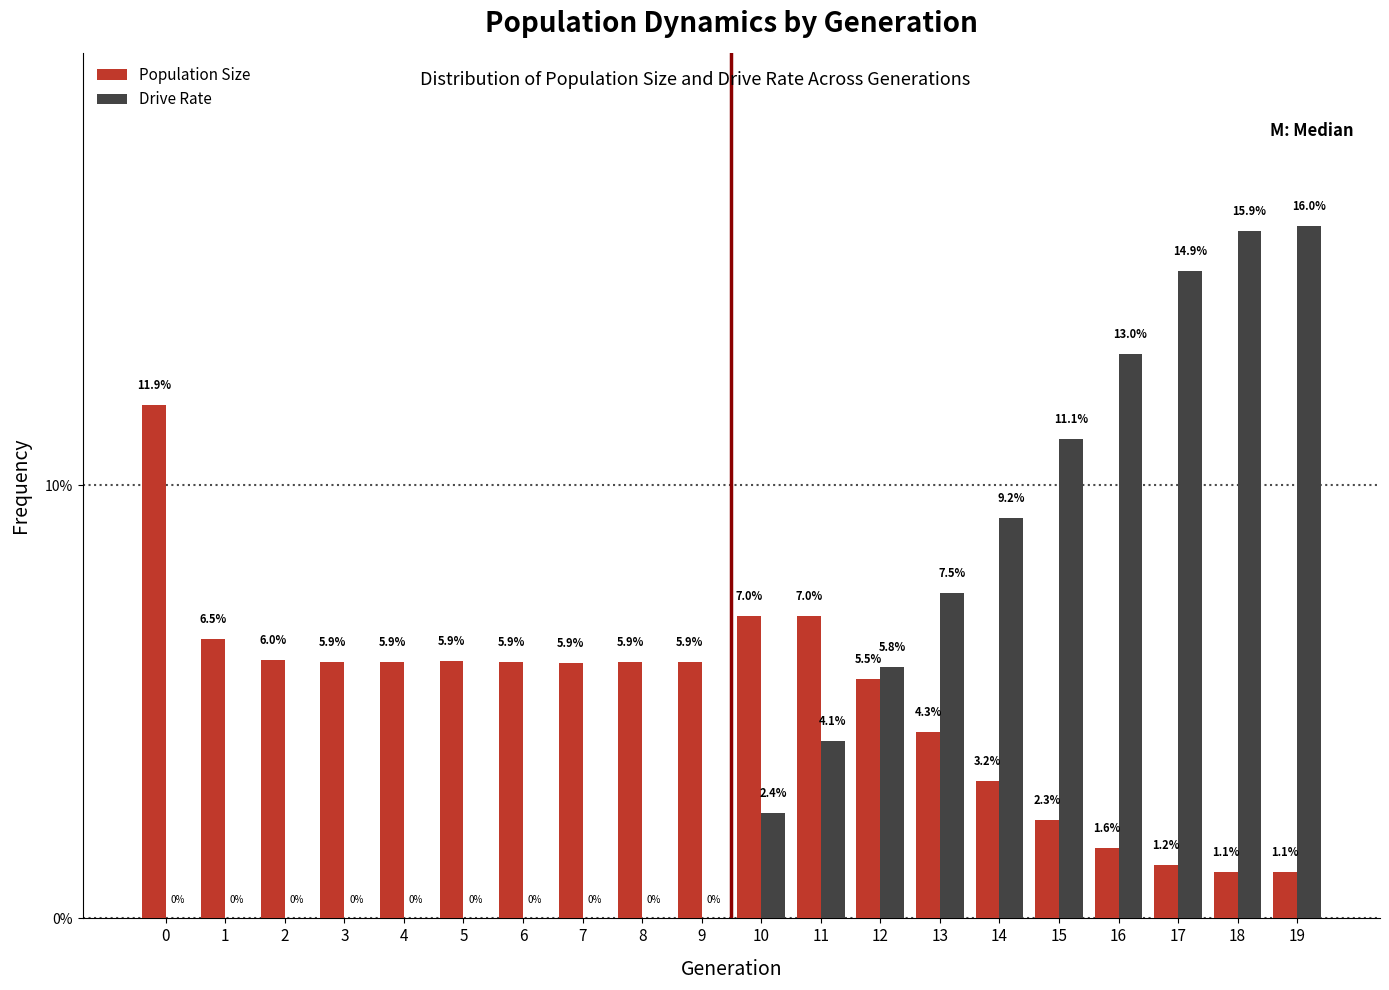

Reading left to right, what are all the values shown in this chart?

Population Size: 0=11.9	1=6.5	2=6.0	3=5.9	4=5.9	5=5.9	6=5.9	7=5.9	8=5.9	9=5.9	10=7.0	11=7.0	12=5.5	13=4.3	14=3.2	15=2.3	16=1.6	17=1.2	18=1.1	19=1.1
Drive Rate: 0=0.0	1=0.0	2=0.0	3=0.0	4=0.0	5=0.0	6=0.0	7=0.0	8=0.0	9=0.0	10=2.4	11=4.1	12=5.8	13=7.5	14=9.2	15=11.1	16=13.0	17=14.9	18=15.9	19=16.0